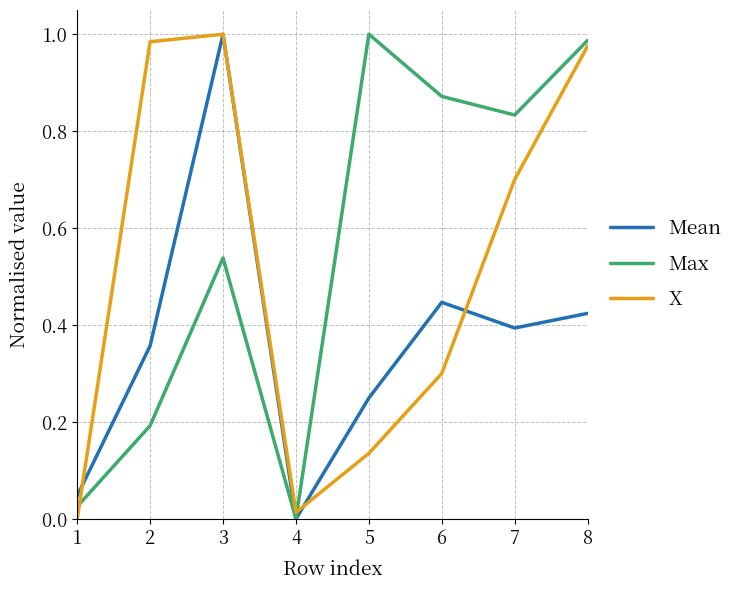

True or false: X and Mean intersect in this chart.

True